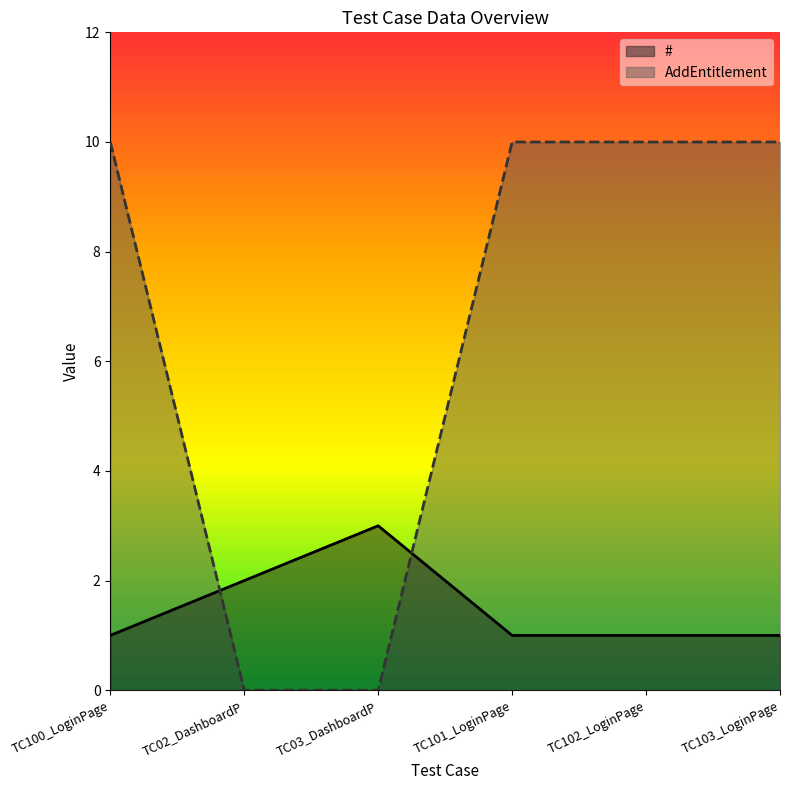

Which category has the highest value across all series?

TC100_LoginPage